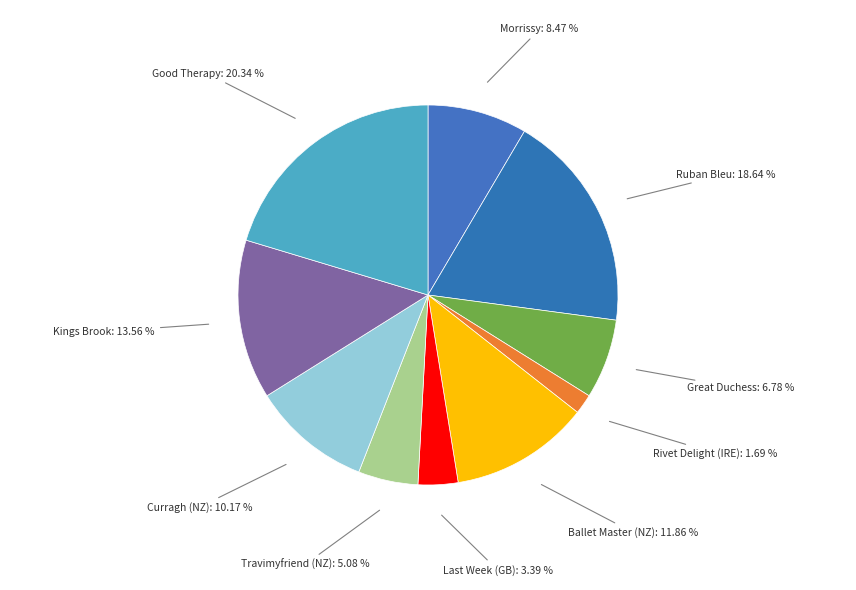

How many segments does this pie chart have?

10